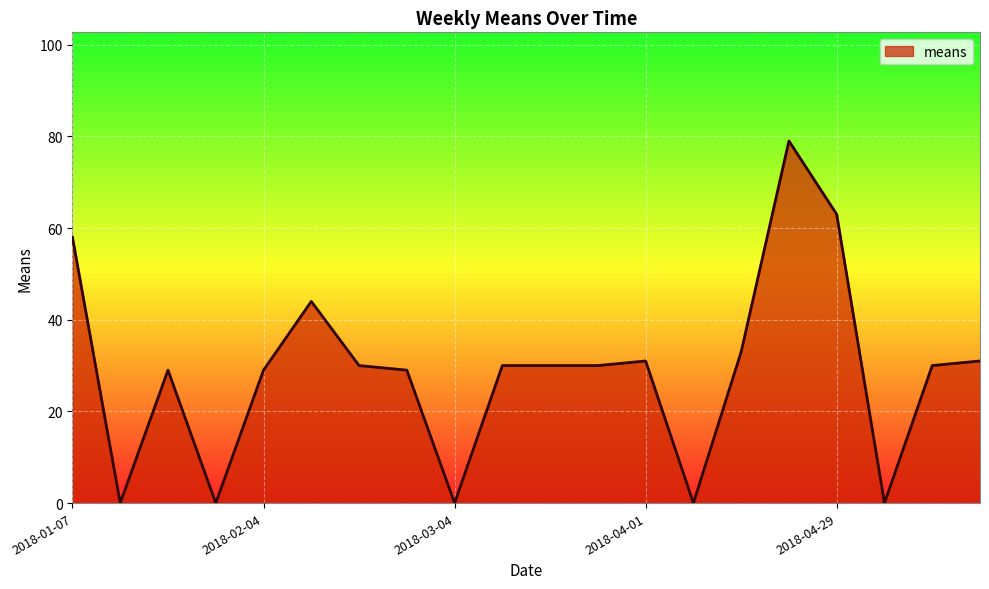

What is the difference between the maximum and minimum values?

79